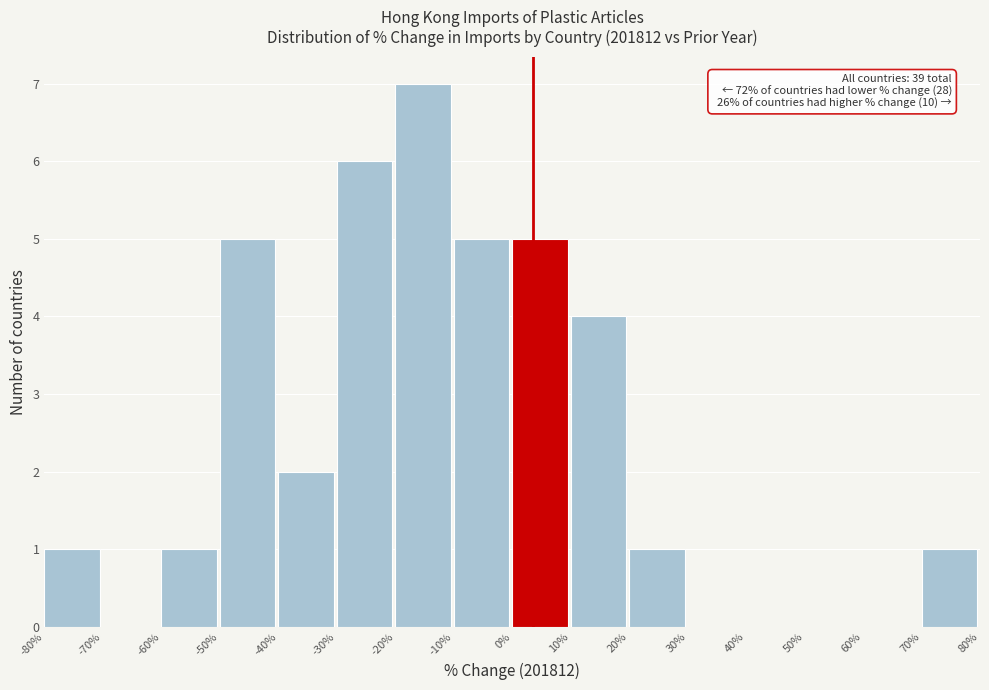

Over which range of the x-axis is the bar tallest?

-20% to -10%